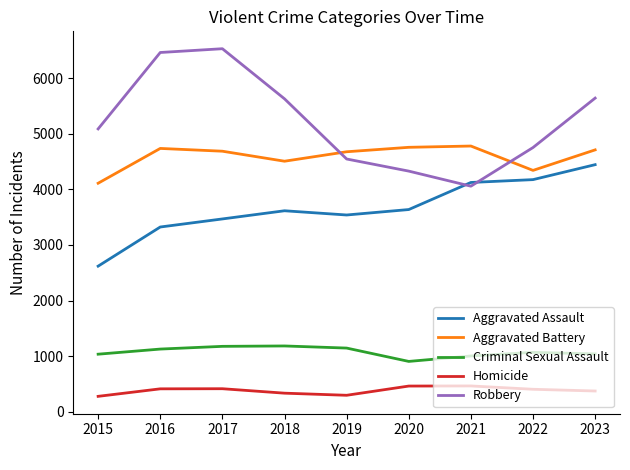

What is the total value across all series at 2017?

16275